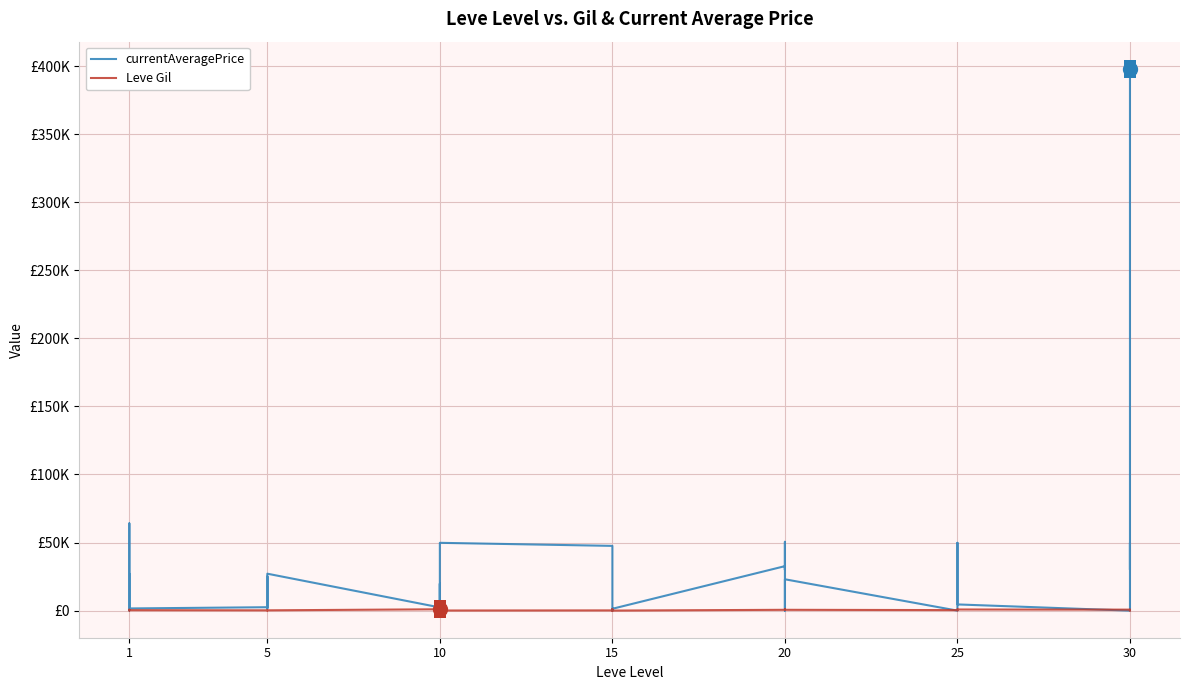

How many times do Leve Gil and currentAveragePrice cross each other?

10